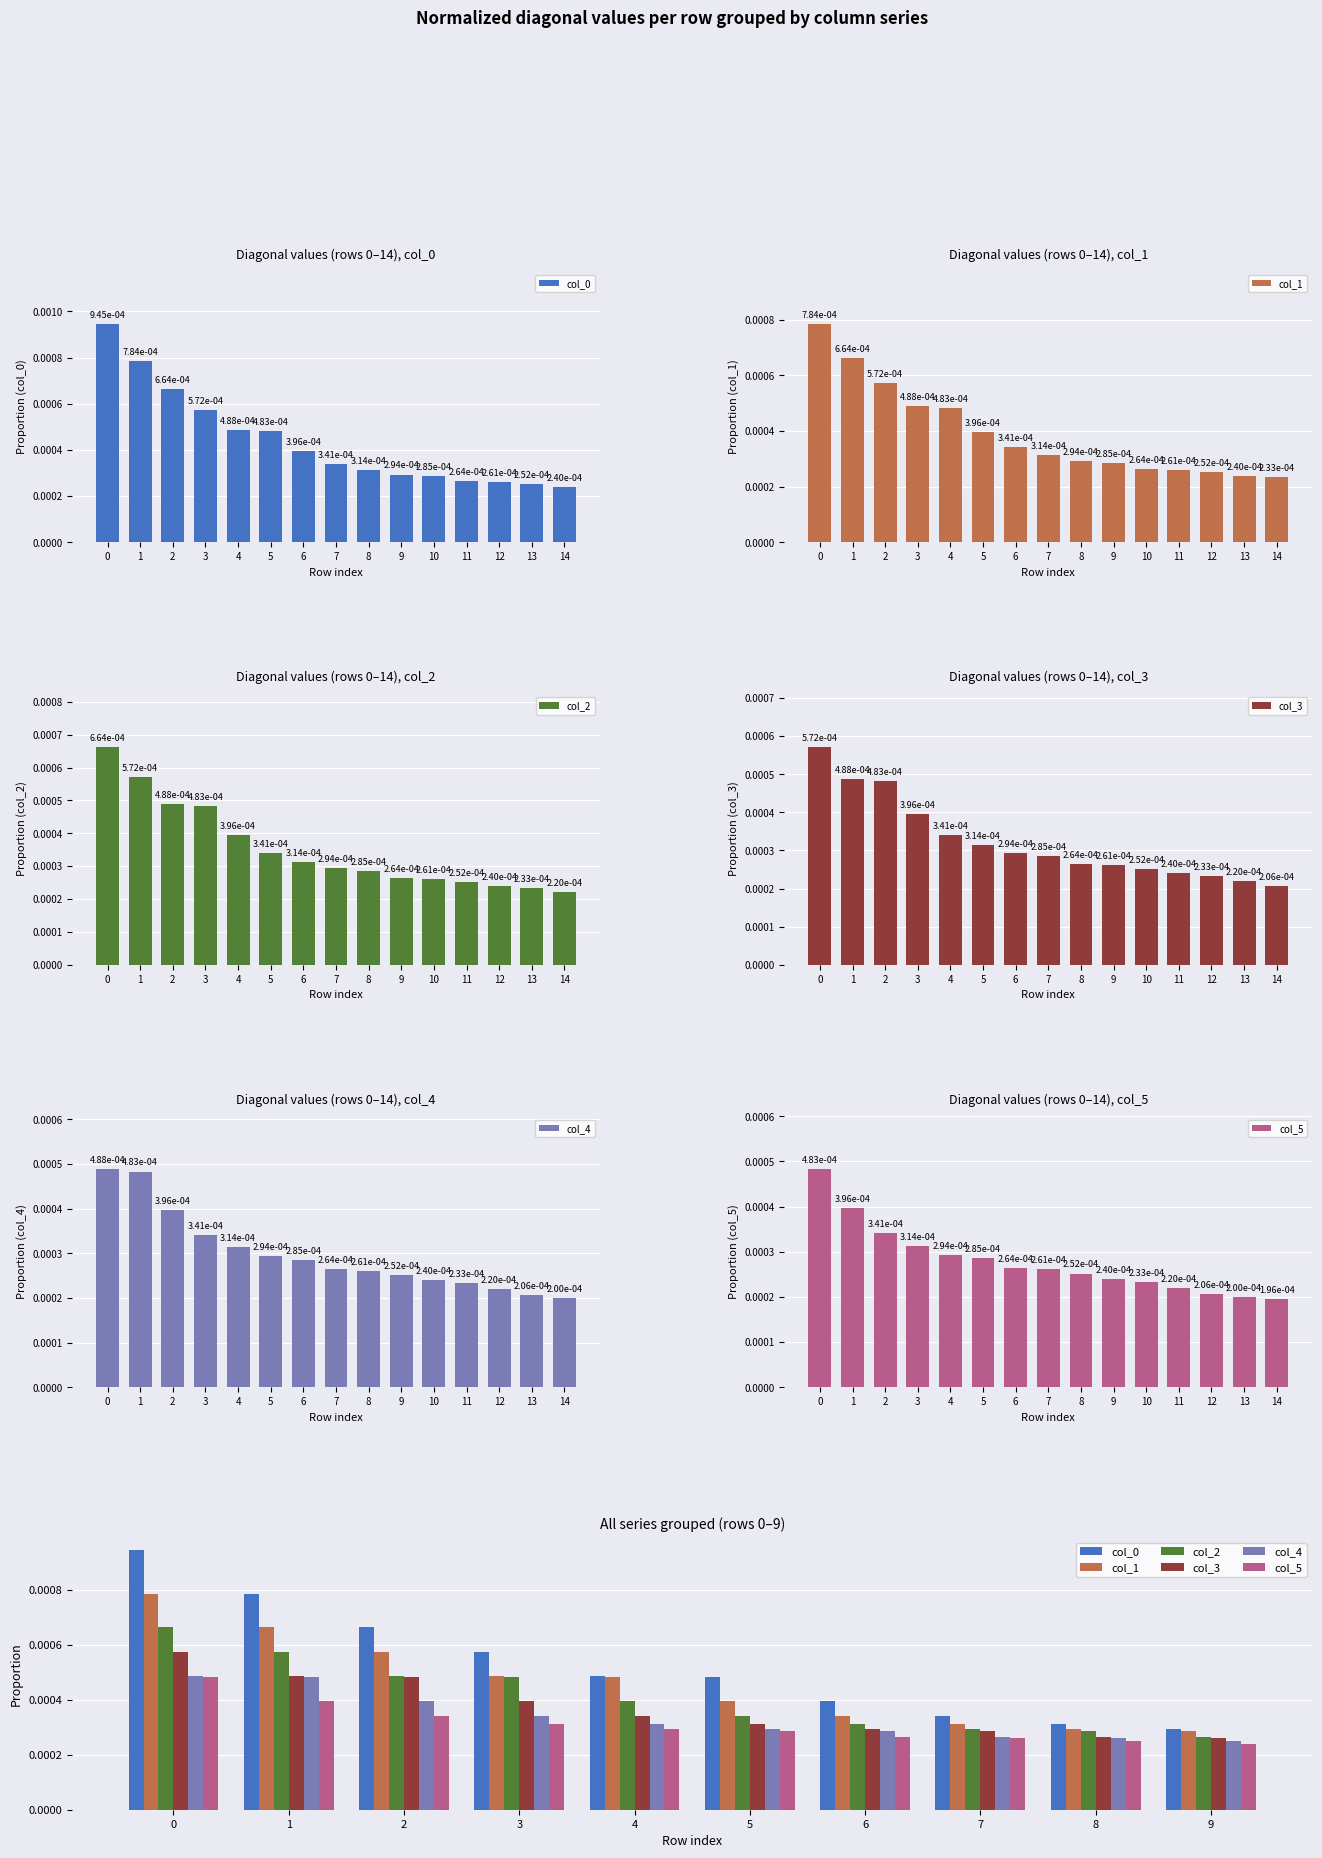

Which series changed the most between 2 and 3?

col_0